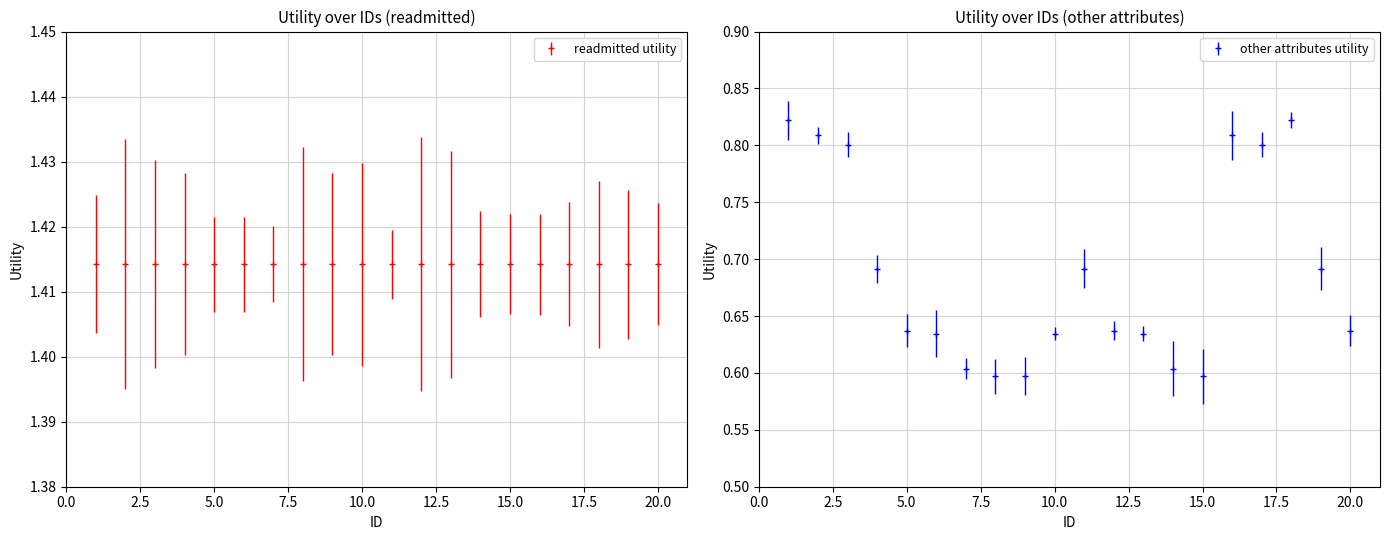

What is the sum of all values?

13.8